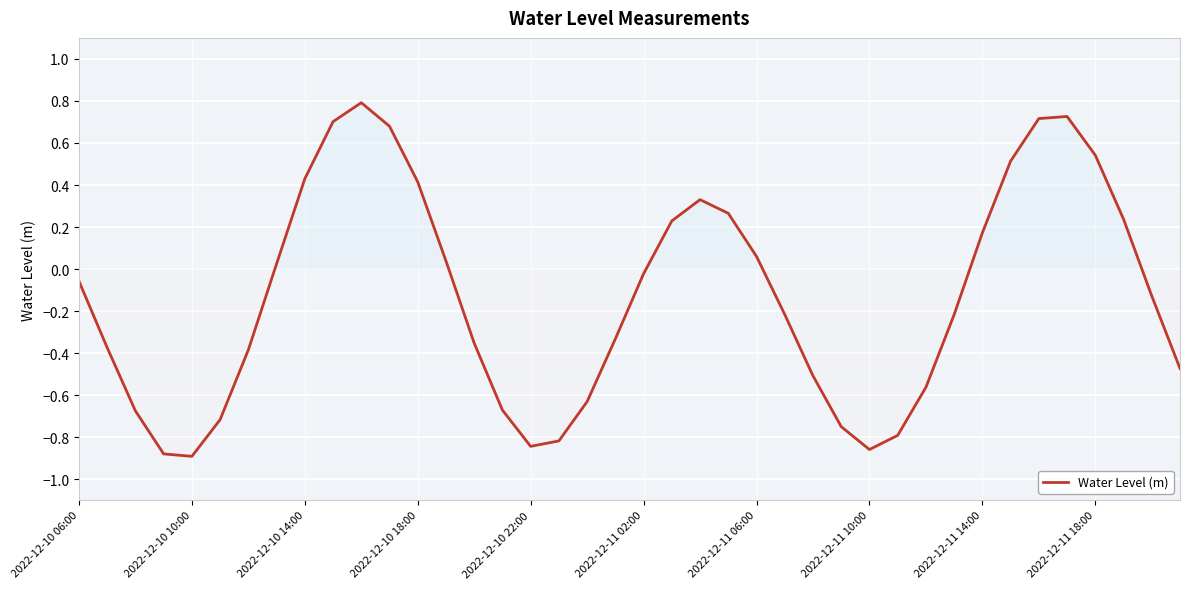

How many distinct data groups are displayed?

1